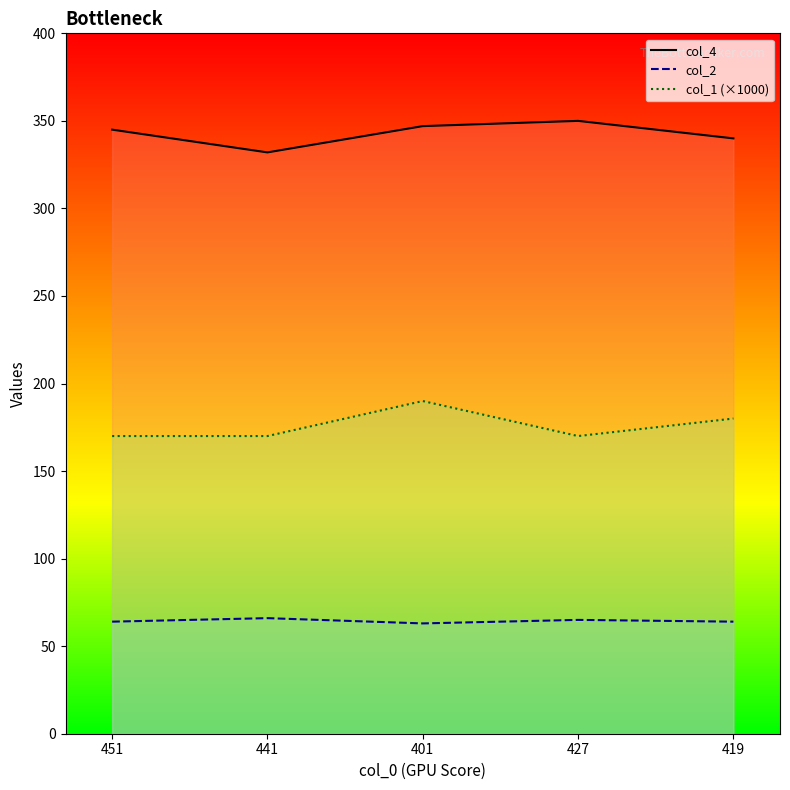

Which series changed the most between 441 and 401?

col_1 (×1000)